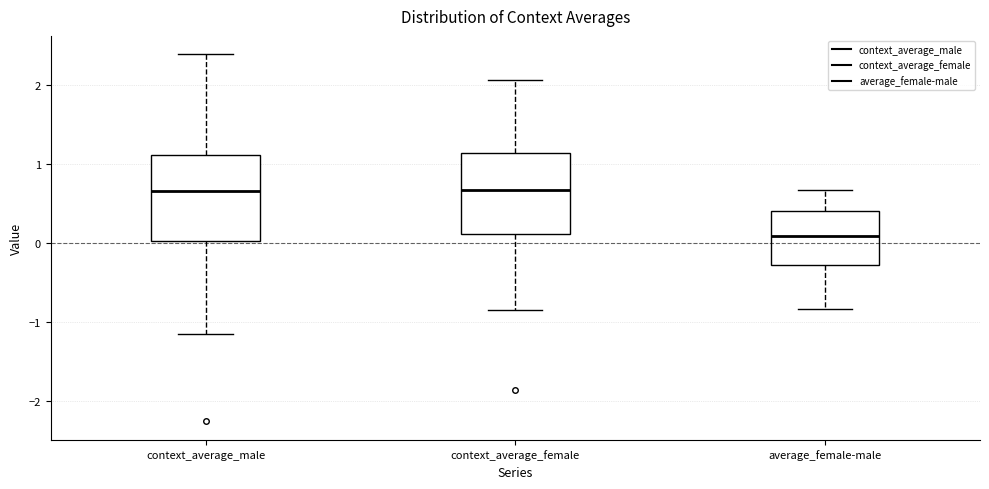

Reading left to right, transcribe this box plot: for each box, give where its median line is, the range the box spans, and where its two whiskers end, as read against the y-axis. The values are not printed on the chart, so give them approximately, as read against the axis.

context_average_male: median 0.7, box 0.0 to 1.1, whiskers -1.2 to 2.4
context_average_female: median 0.7, box 0.1 to 1.1, whiskers -0.8 to 2.1
average_female-male: median 0.1, box -0.3 to 0.4, whiskers -0.8 to 0.7